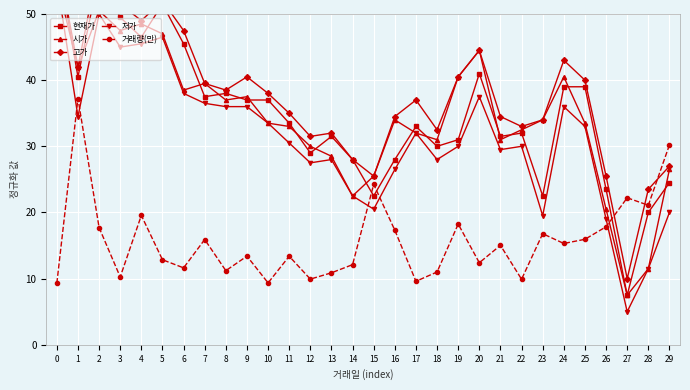

What is the value of the 거래량(만) point at the 21st from the left?

12.4